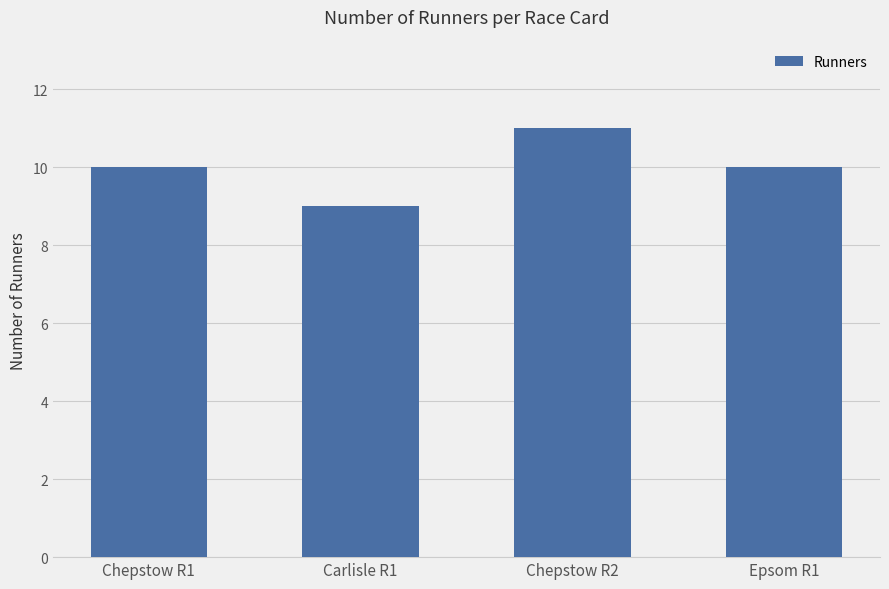

What is the minimum value shown in the chart?

9